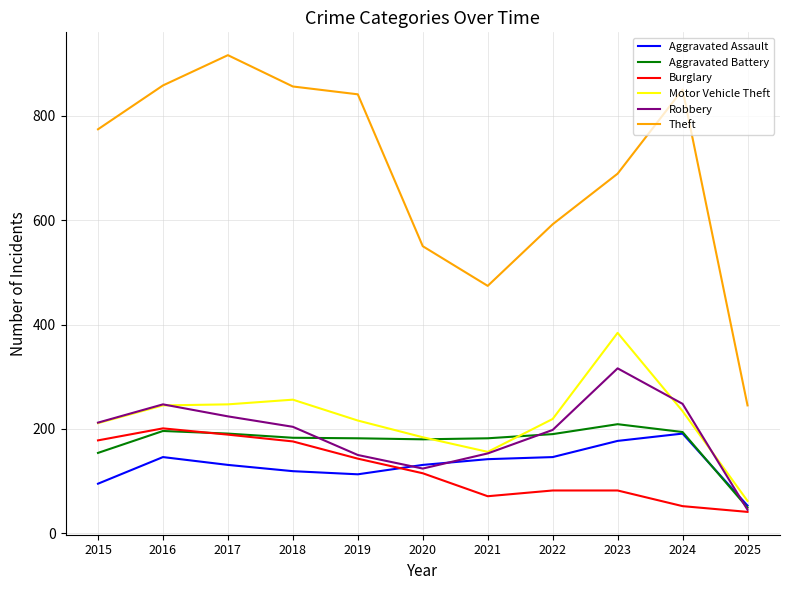

True or false: Motor Vehicle Theft and Aggravated Assault intersect in this chart.

False